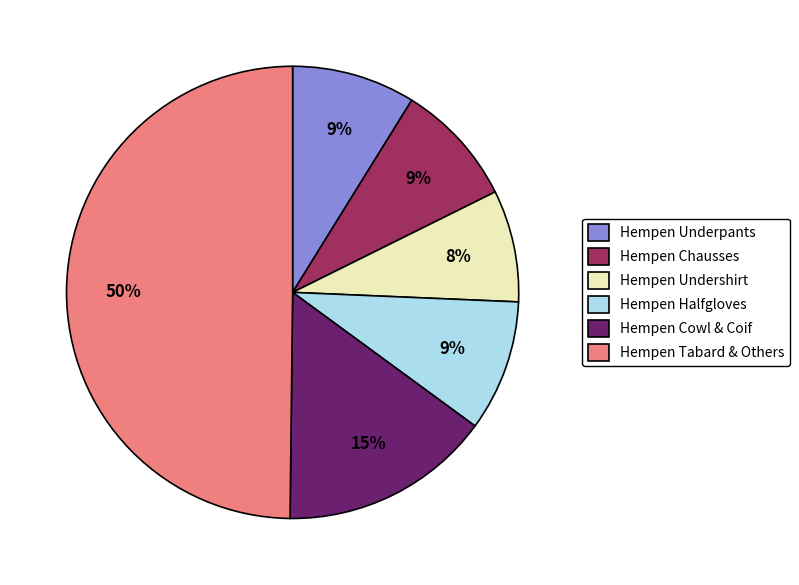

Do Hempen Undershirt and Hempen Tabard & Others together represent more than half of the pie?

Yes